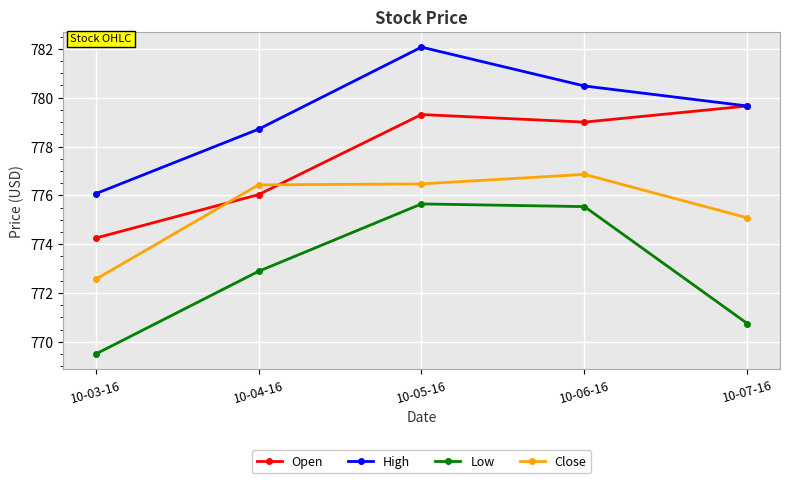

Which series has the largest range (max minus min)?

Low